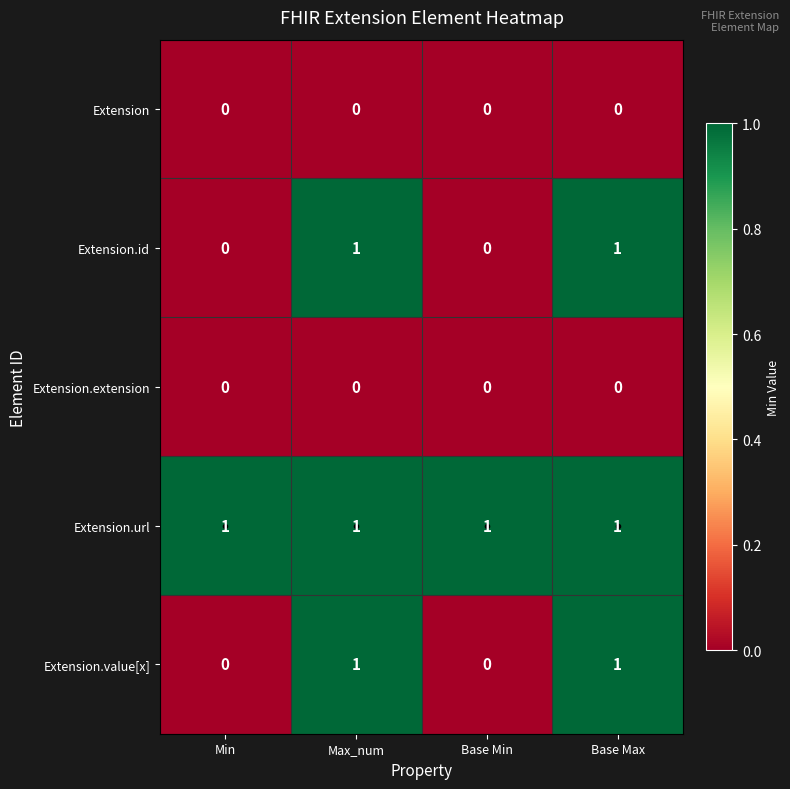

The Extension.value[x] series shows 1 at Base Max. True or false?

True